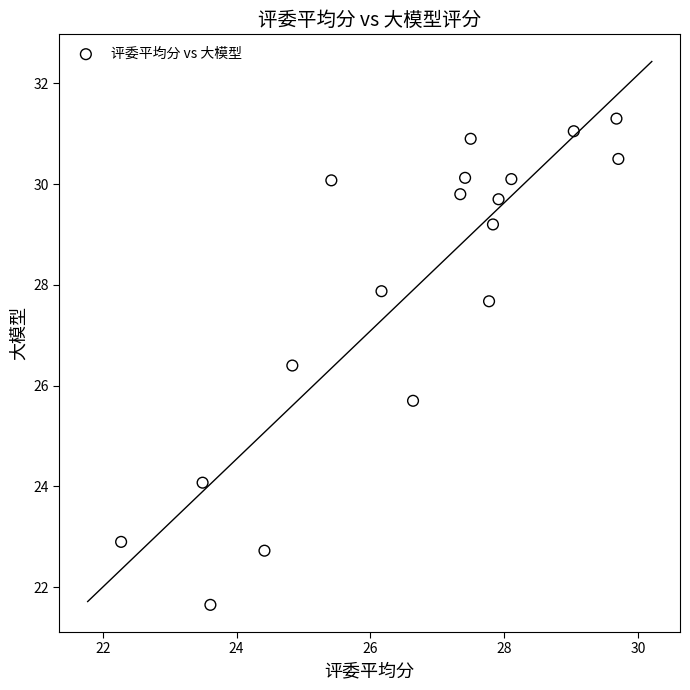

What is the range of X values (max minus min)?

7.4